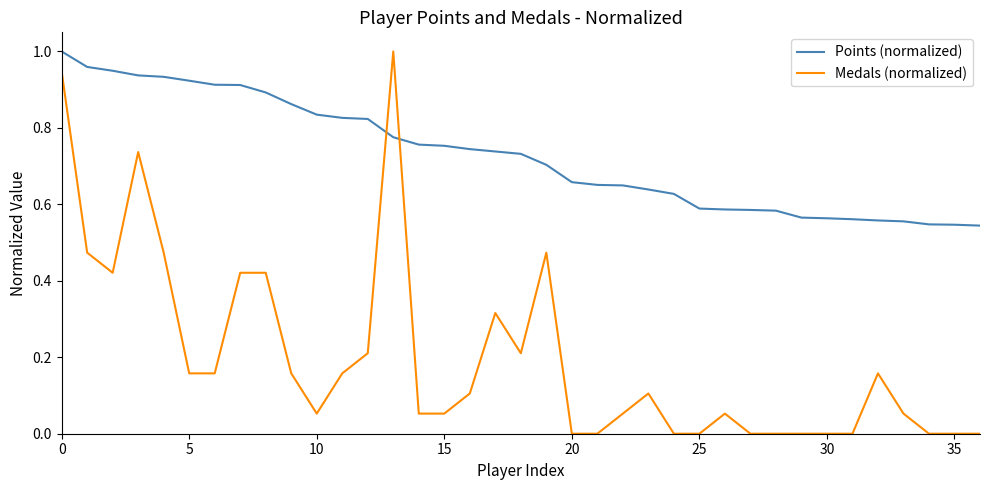

Which series has the largest total across all categories?

Points (normalized)